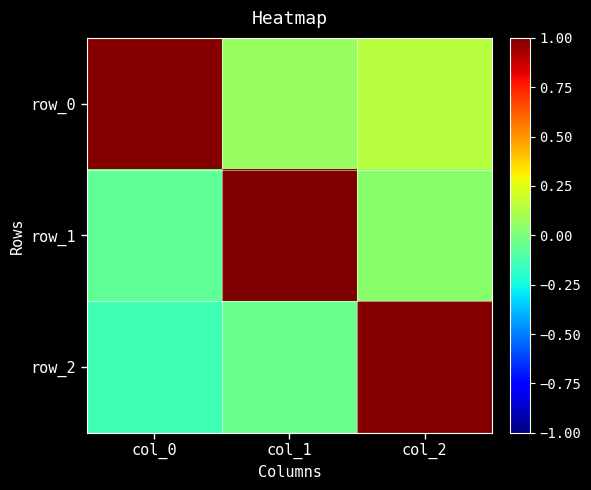

What is the difference between the second highest and minimum values in the row_2 series?

0.1